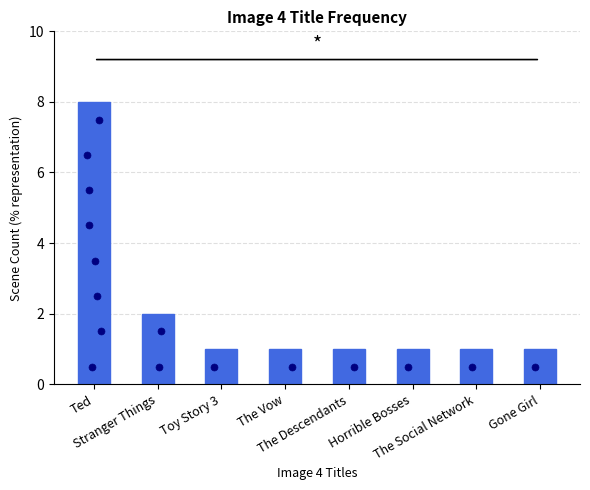

Which has a higher value, Stranger Things or Horrible Bosses?

Stranger Things